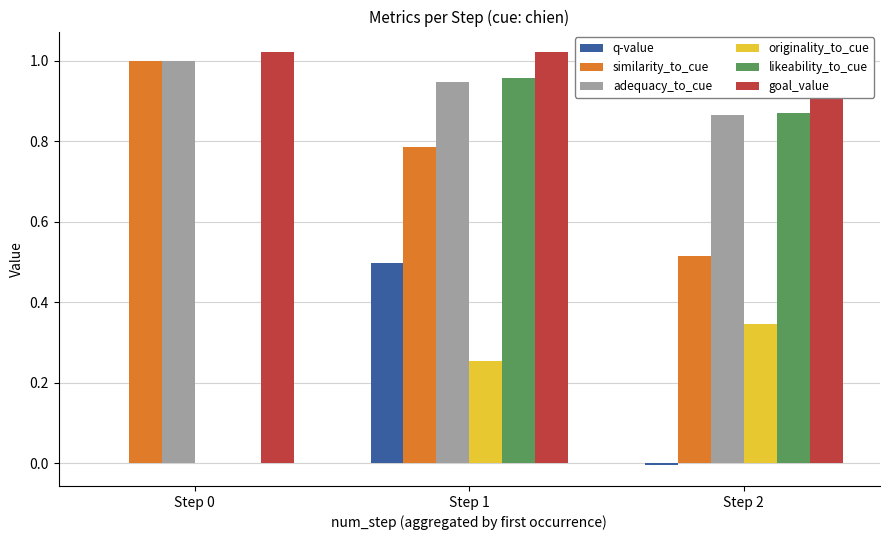

At which label does adequacy_to_cue reach its minimum?

Step 2